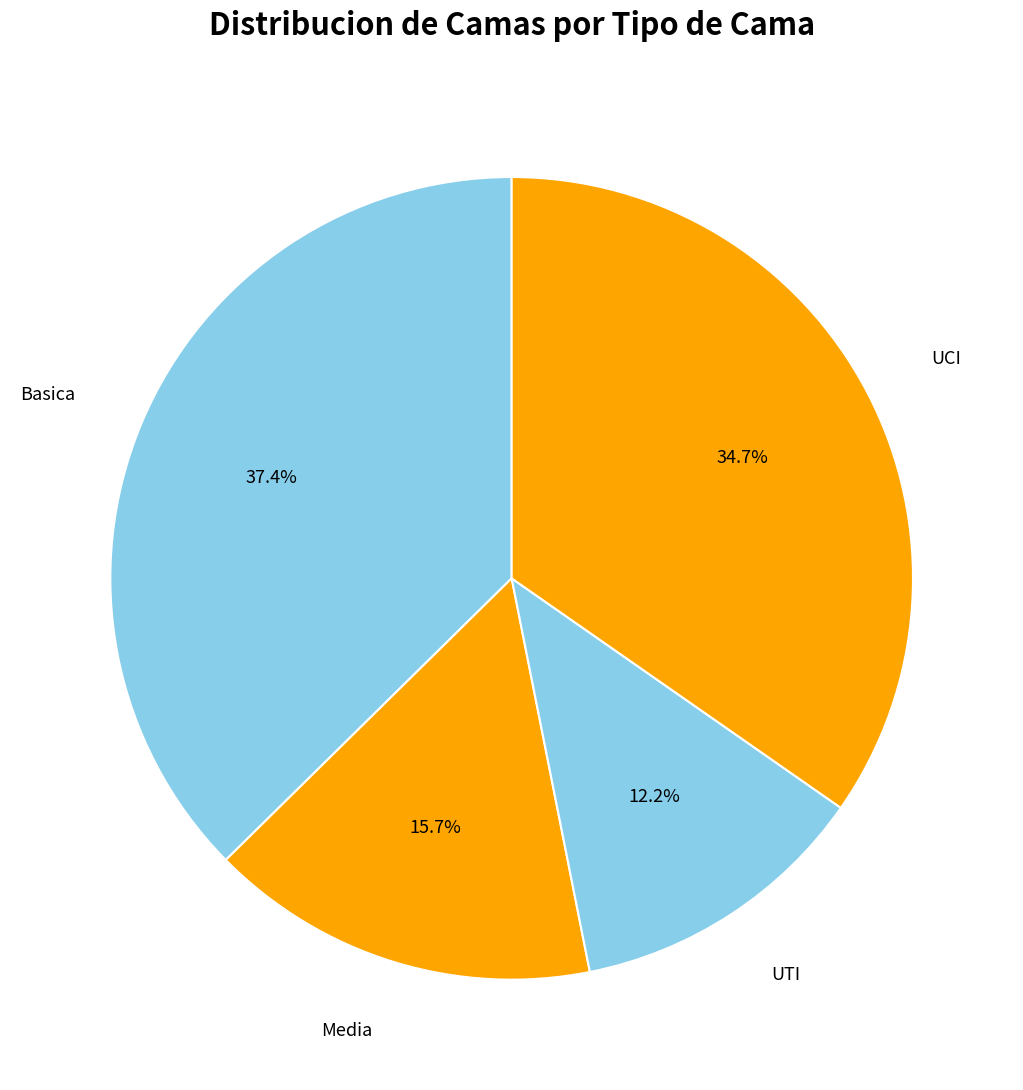

How many slices are in this pie chart?

4